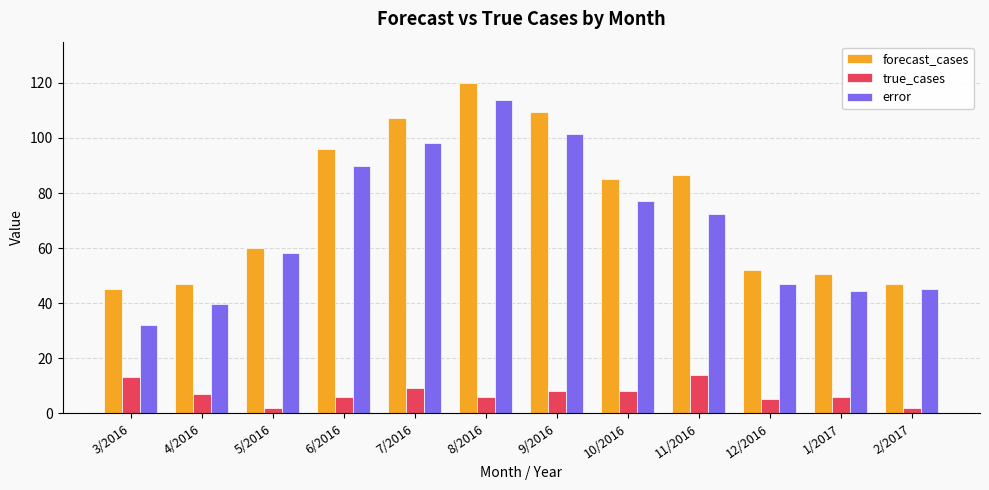

Between 11/2016 and 2/2017, which series saw the biggest shift?

forecast_cases